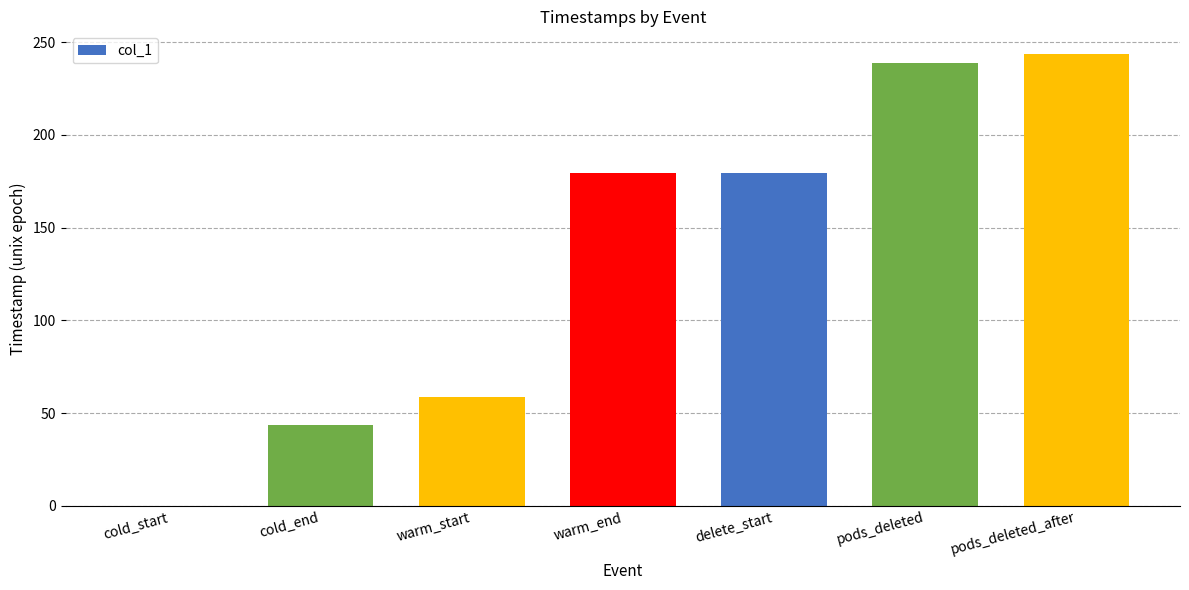

What is the maximum value shown in the chart?

243.6